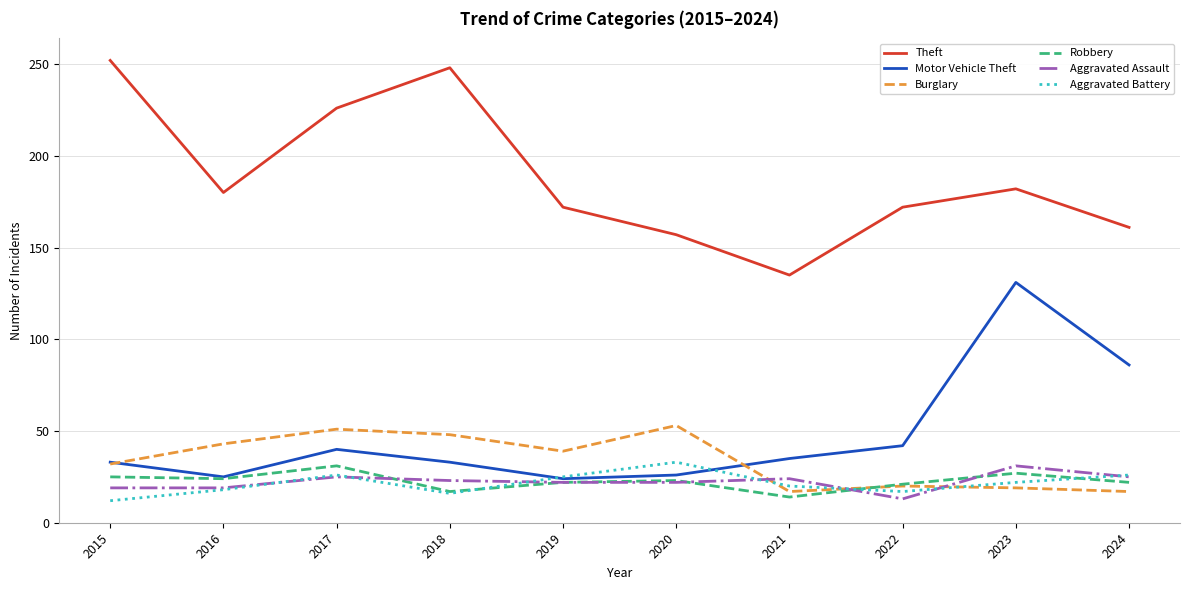

True or false: Burglary and Theft cross at least once.

False